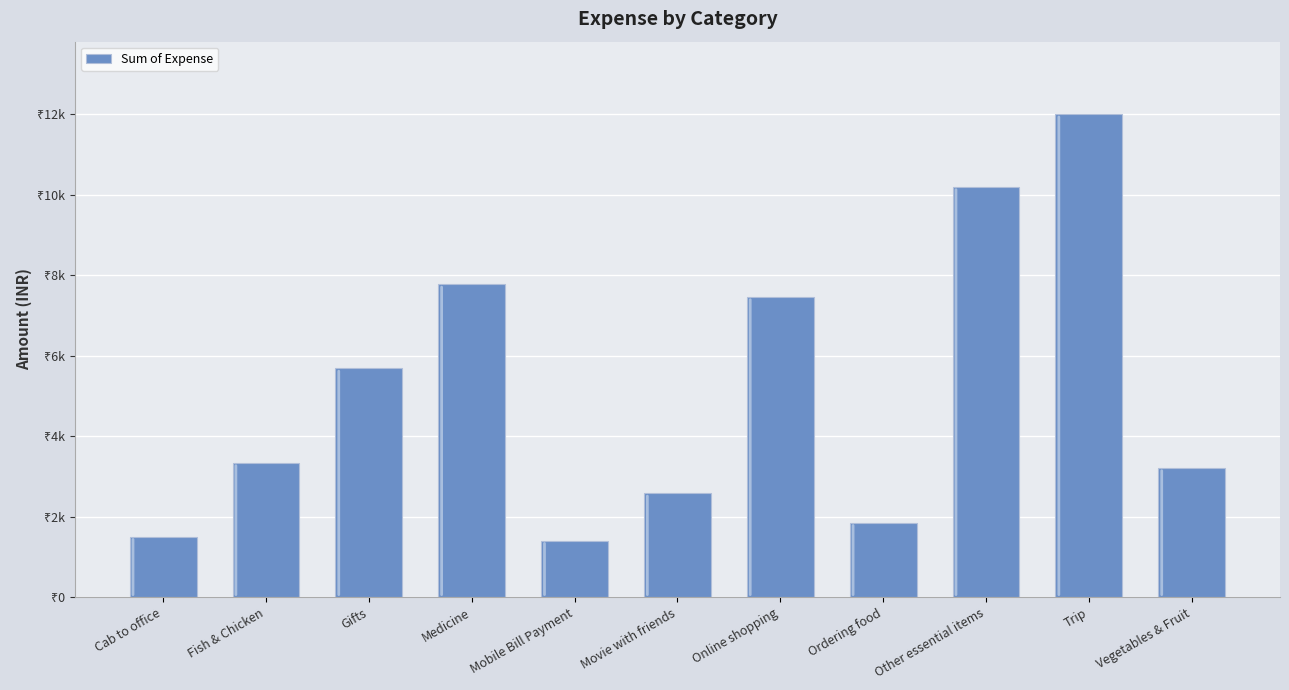

What is the approximate value at Gifts?

5688.0